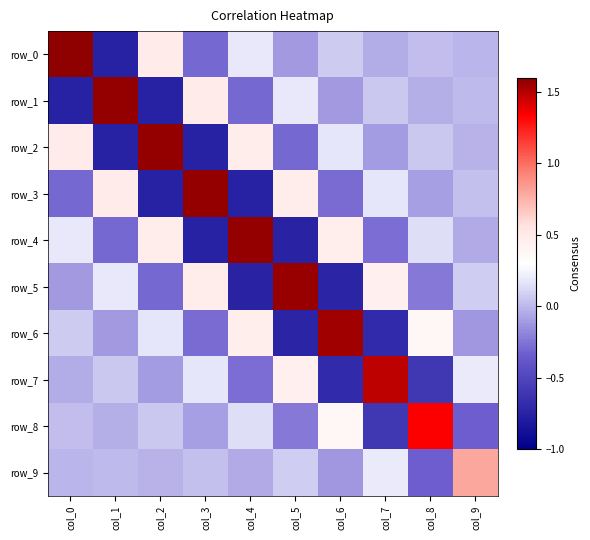

The value of row_7 at col_8 is -0.6. True or false?

True